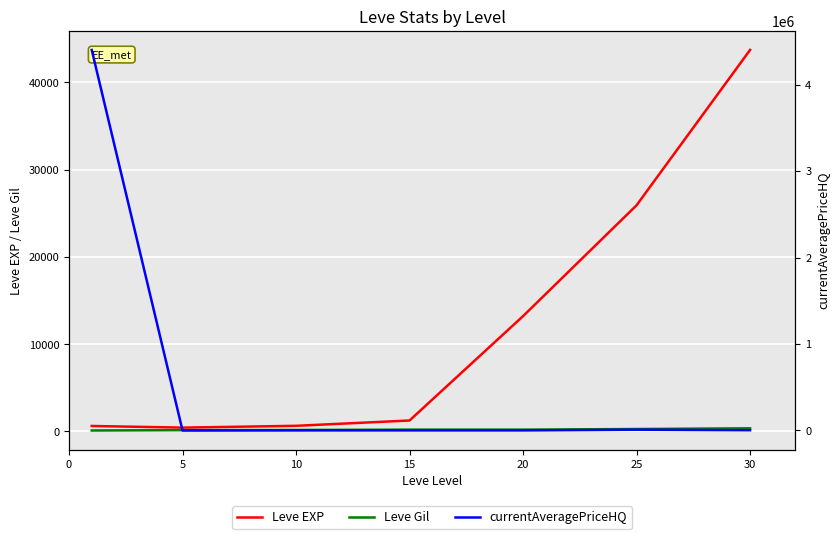

Is the value of Leve EXP at 25 greater than the value of Leve Gil at 15?

Yes